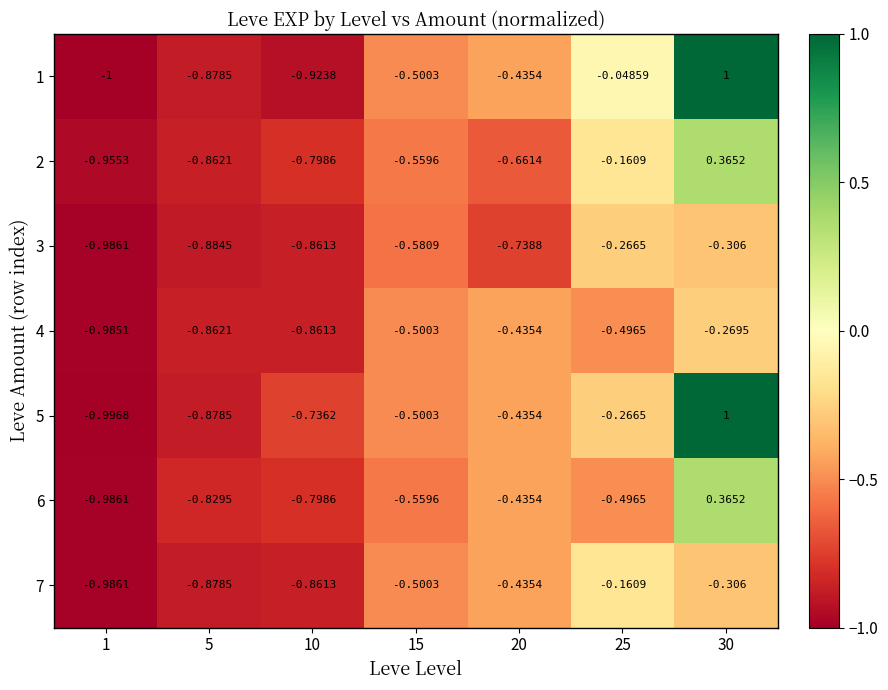

Is the value of 2 at 10 greater than the value of 1 at 10?

Yes